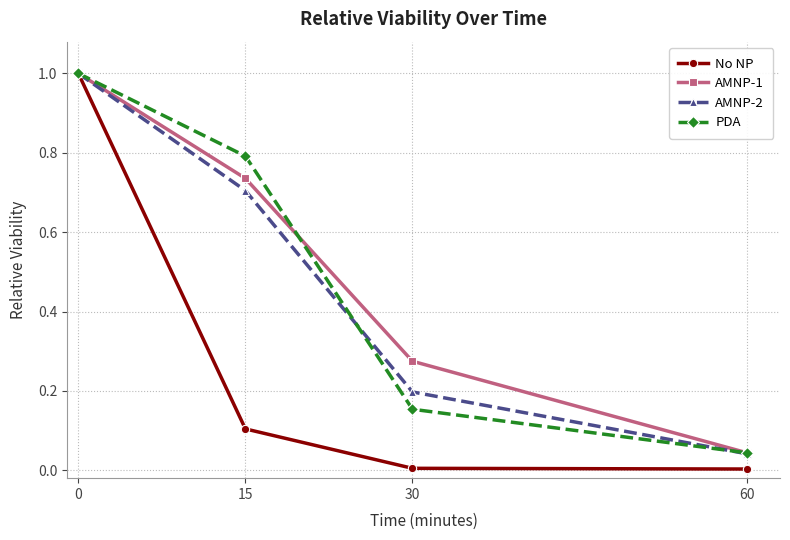

Which series has the widest spread of values?

No NP